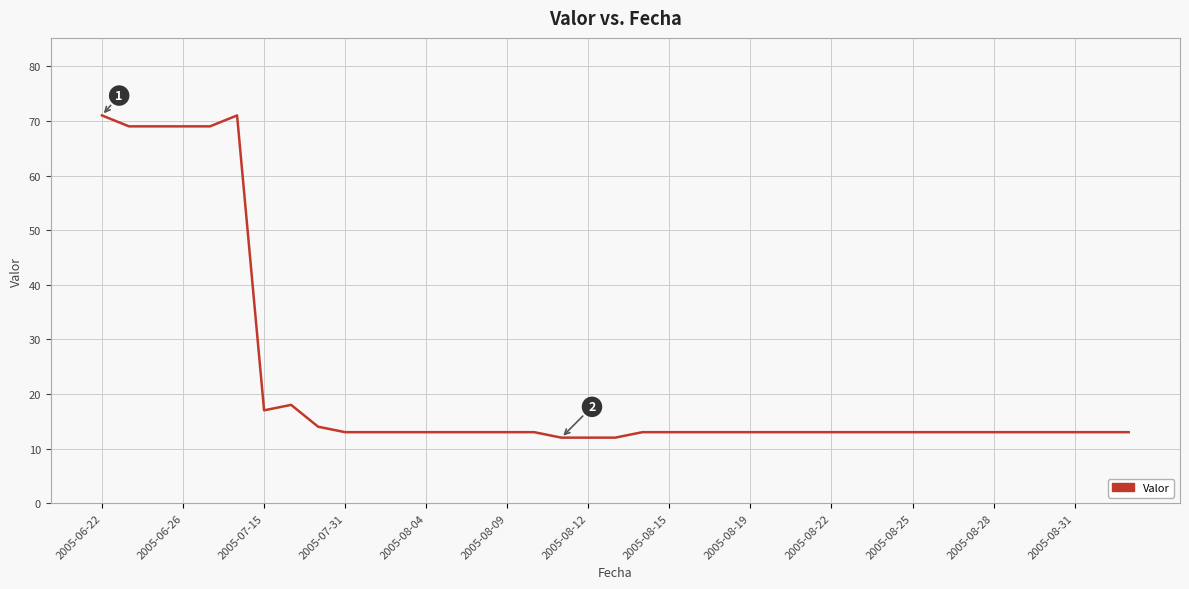

What is the sum of all values?

854